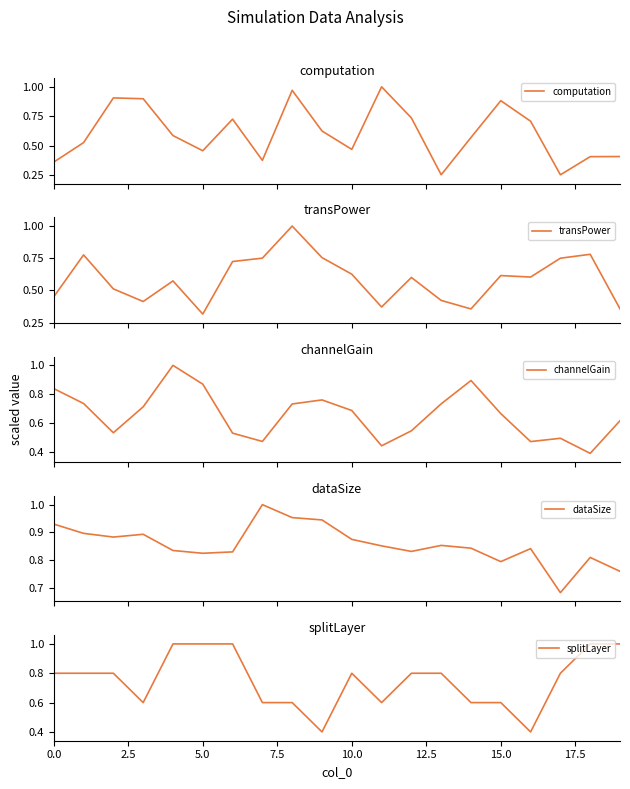

What position from the left is 12?

13